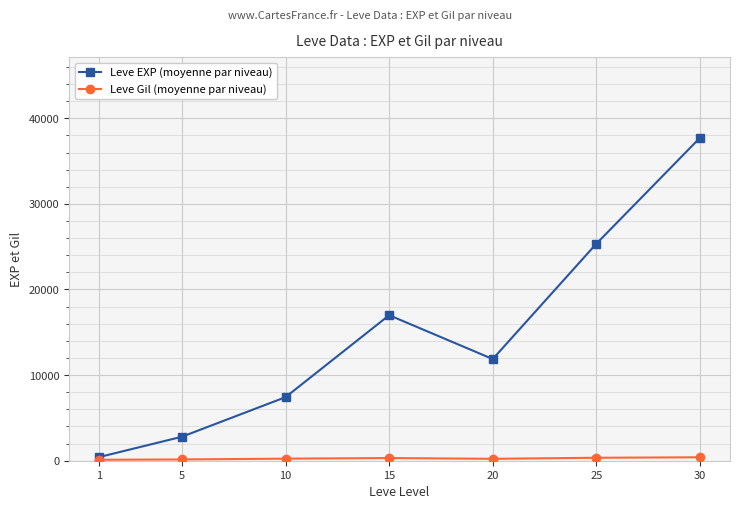

Which series has the largest total across all categories?

Leve EXP (moyenne par niveau)